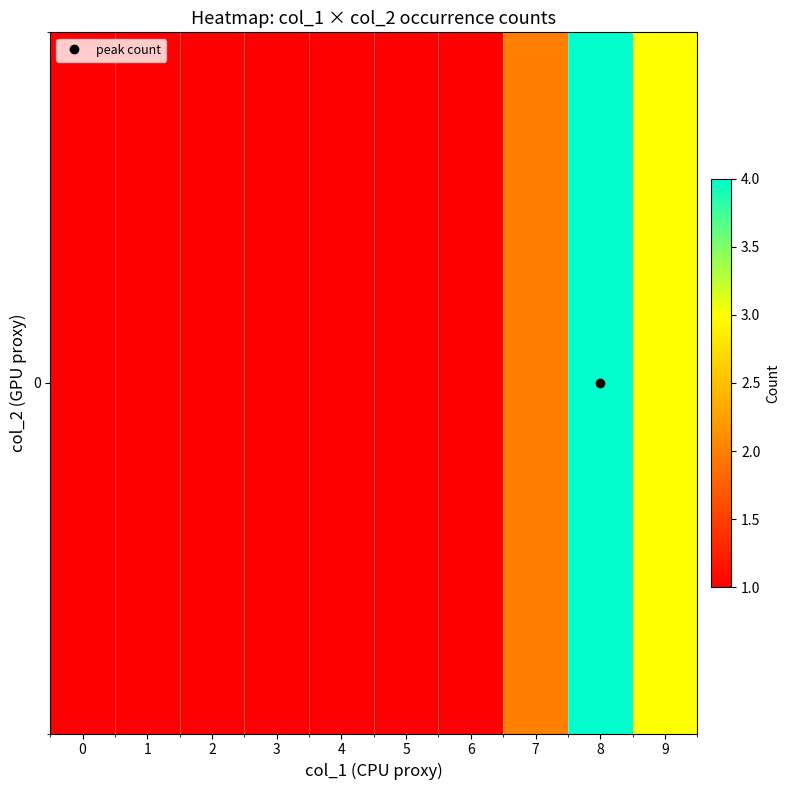

What is the average value?

2